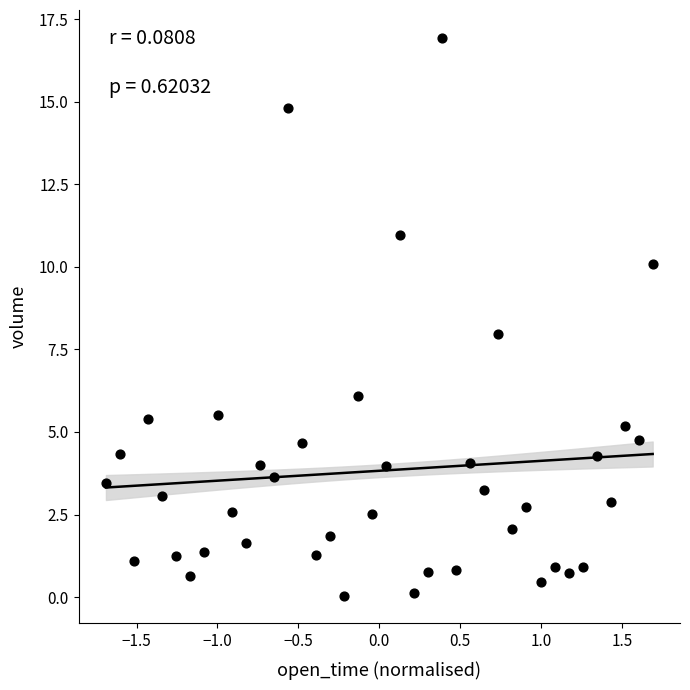

What is the range of X values (max minus min)?

3.4